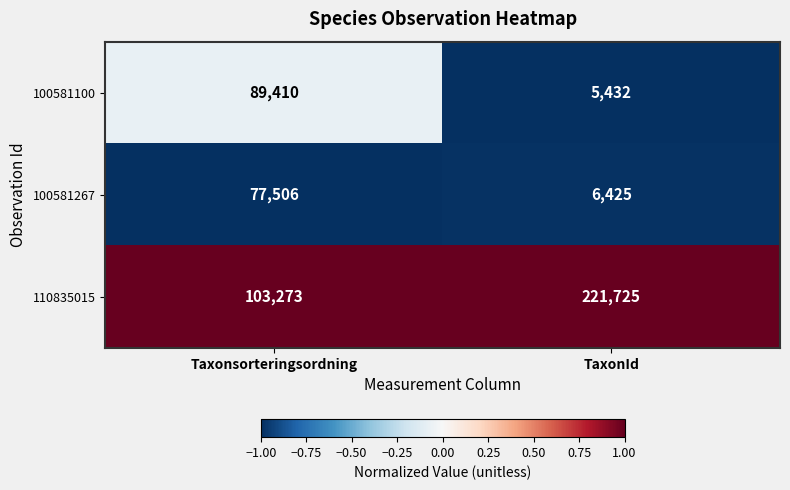

Reading left to right, extract all data points from this chart.

100581100: Taxonsorteringsordning=89410	TaxonId=5432
100581267: Taxonsorteringsordning=77506	TaxonId=6425
110835015: Taxonsorteringsordning=103273	TaxonId=221725